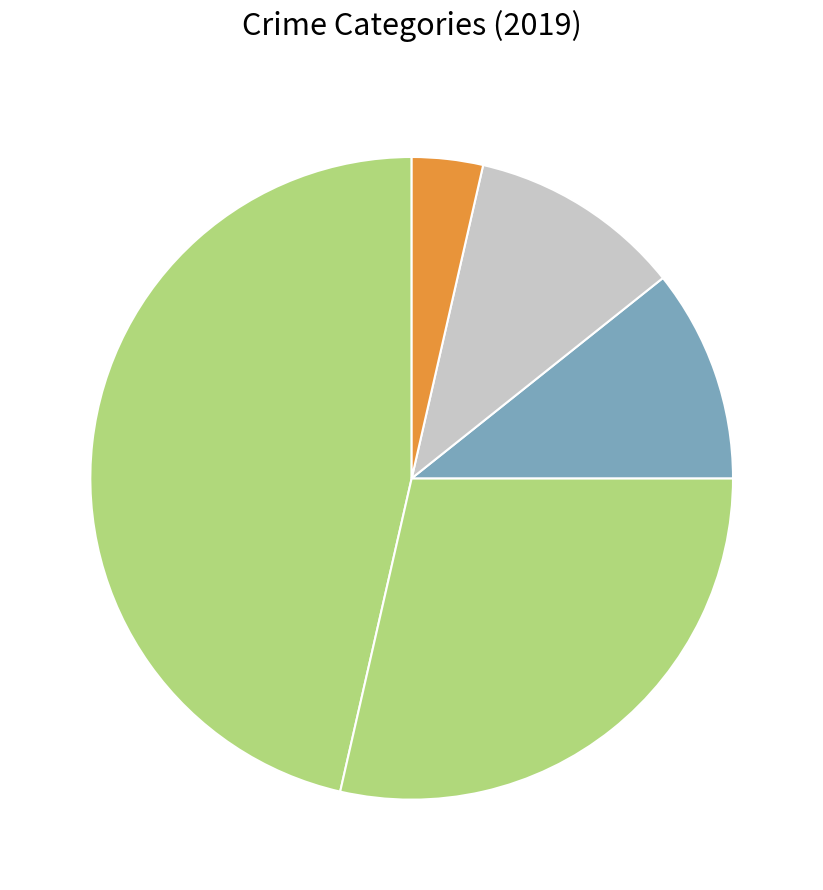

How many segments does this pie chart have?

5